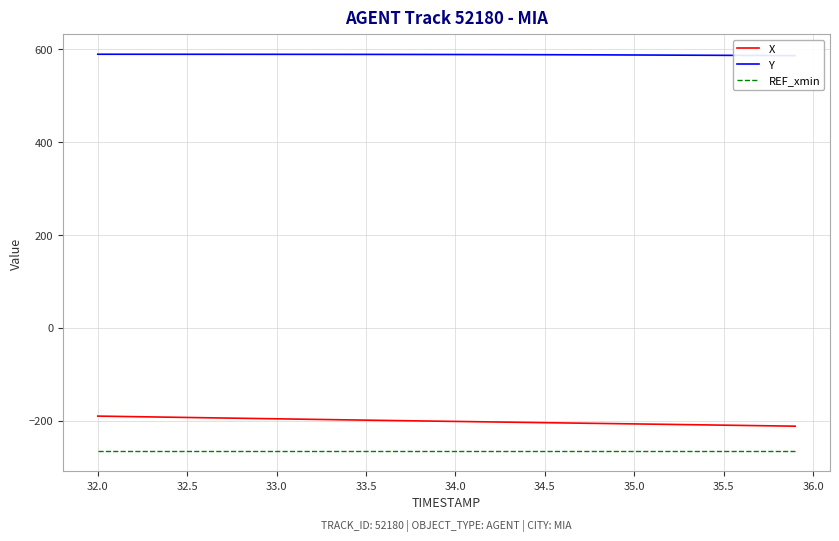

What is the approximate value of X at 35.0?

-207.1